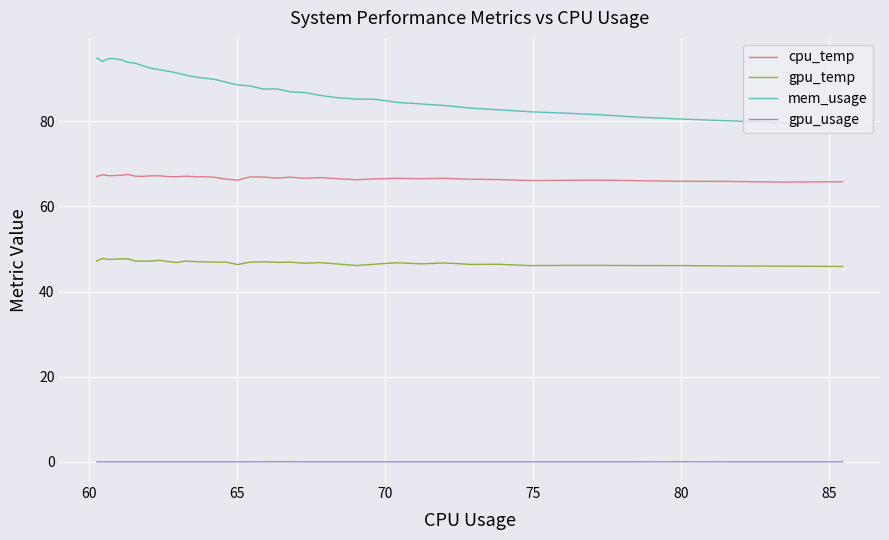

True or false: gpu_temp and mem_usage intersect in this chart.

False